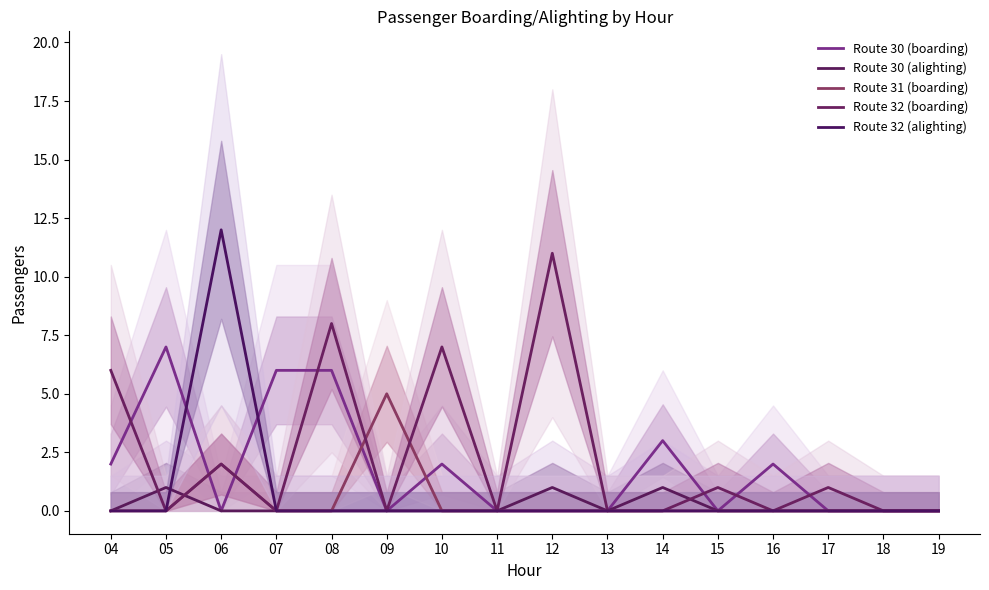

How many distinct data groups are displayed?

5